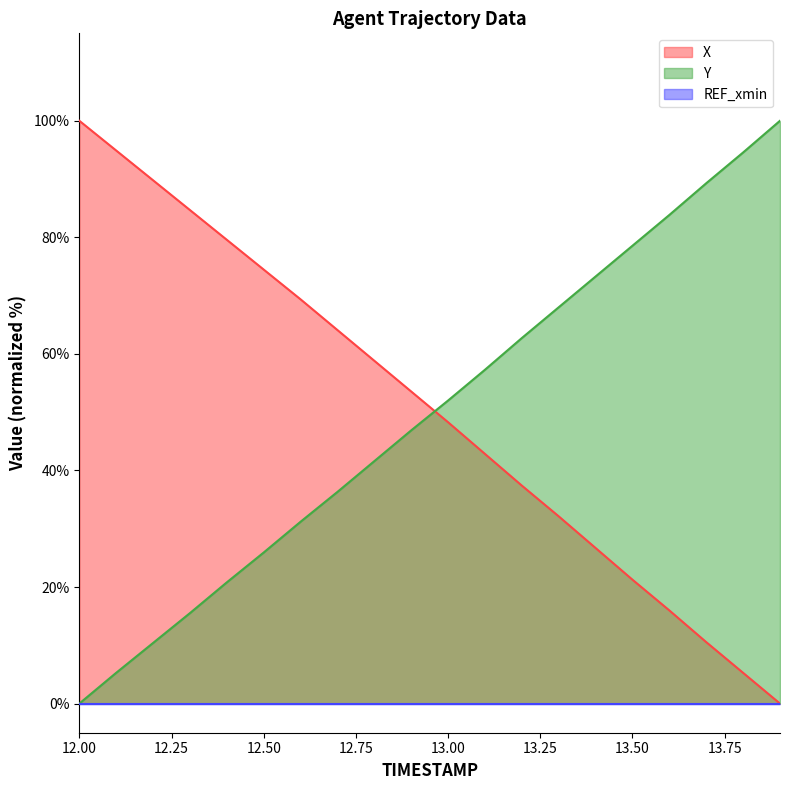

How many intersections are there between Y and X?

1